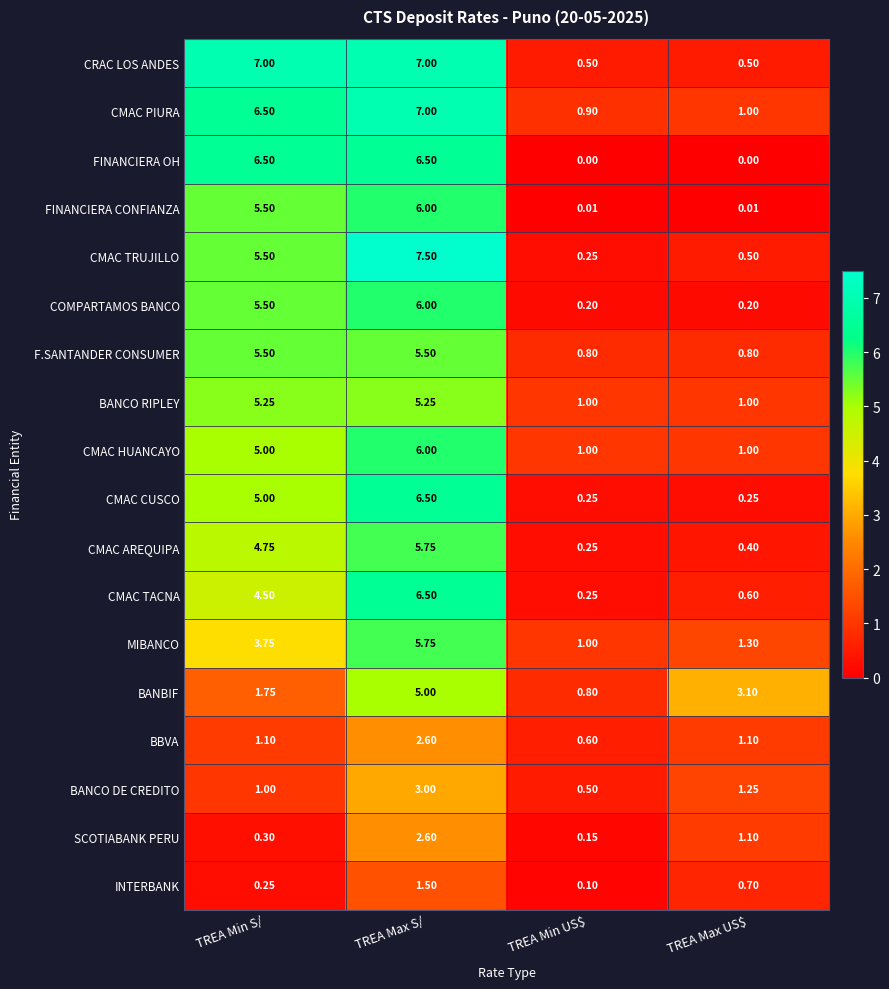

At which label is CMAC CUSCO closest to 3?

TREA Min S/